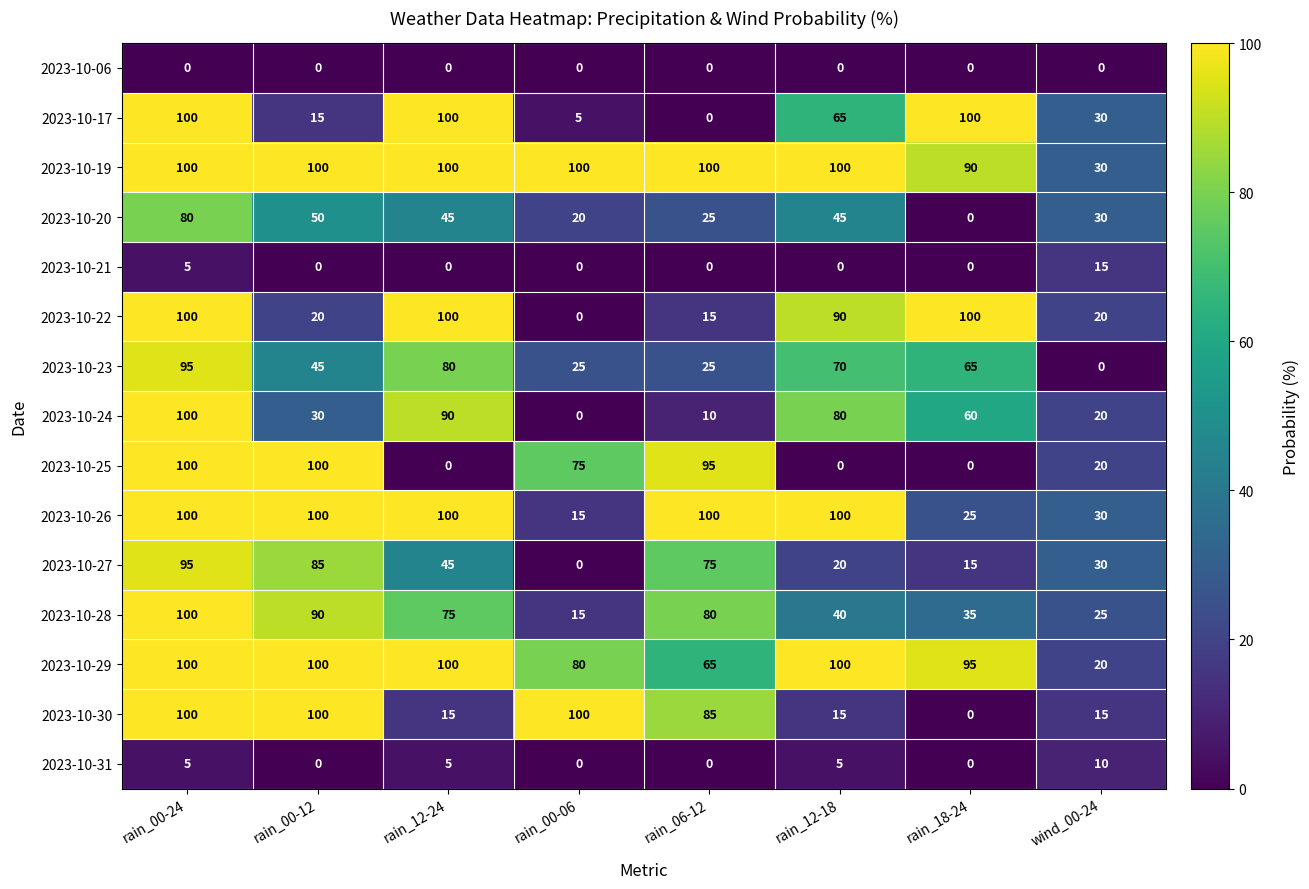

What is the difference between the 2023-10-31 values at wind_00-24 and rain_00-24?

5